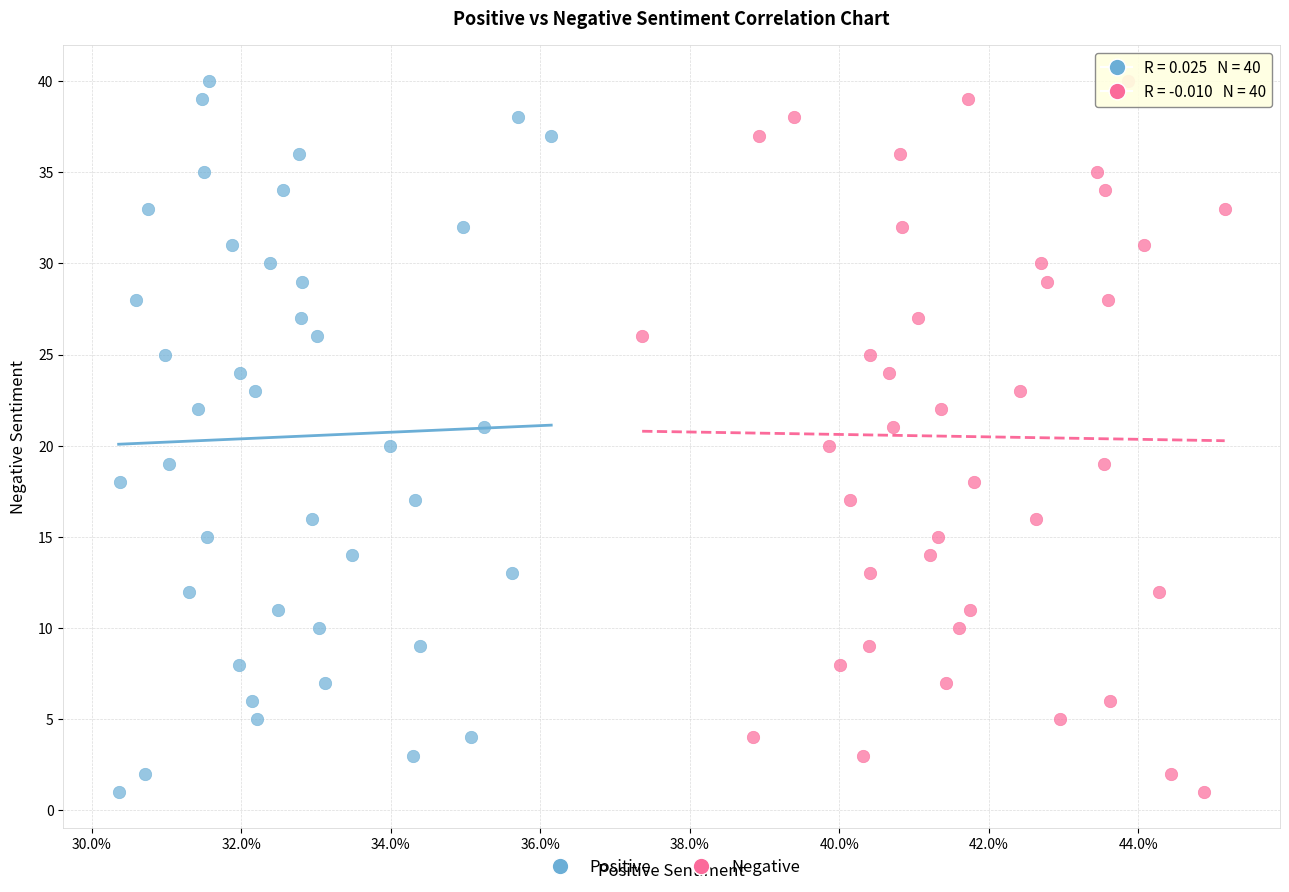

What are all the series names shown in the legend?

Positive, Negative